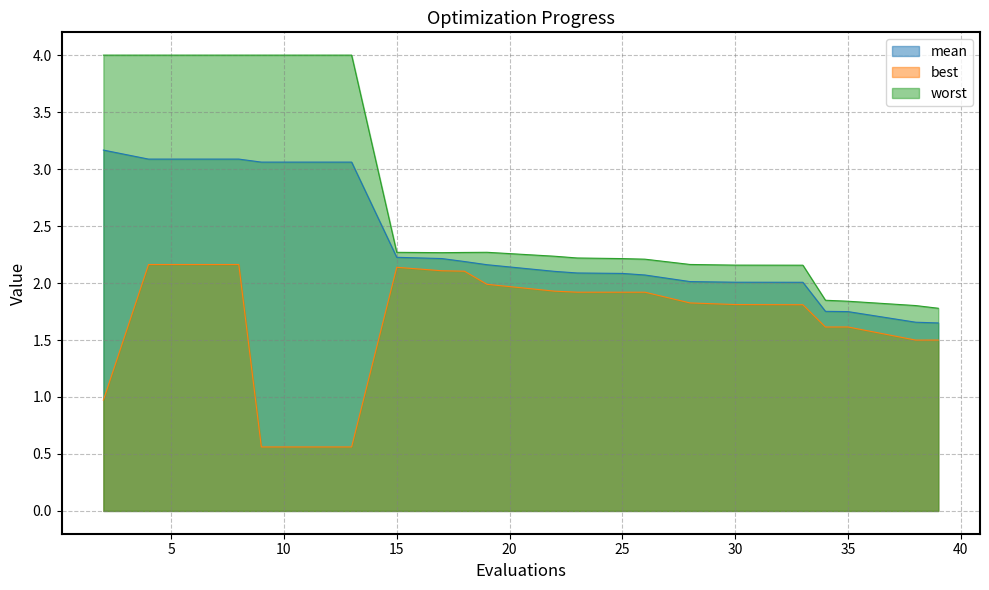

True or false: best has a value of 1.1 at 8.

False